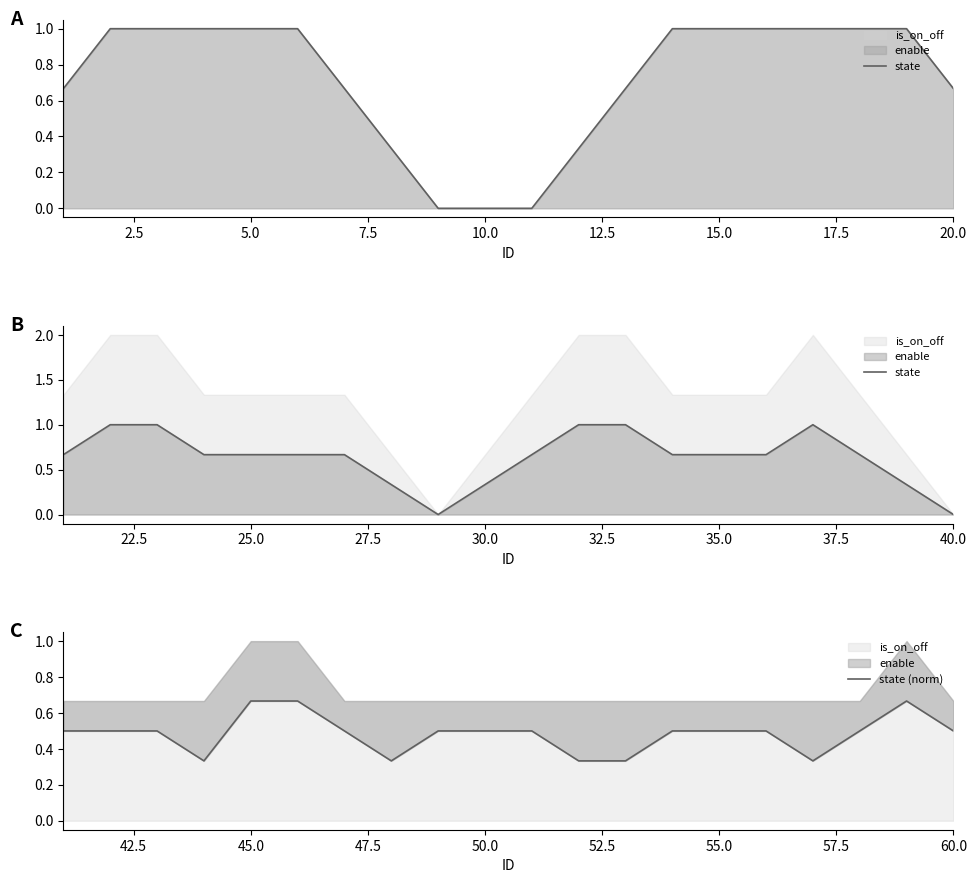

True or false: state (norm) has more than 0 interior local peaks.

True